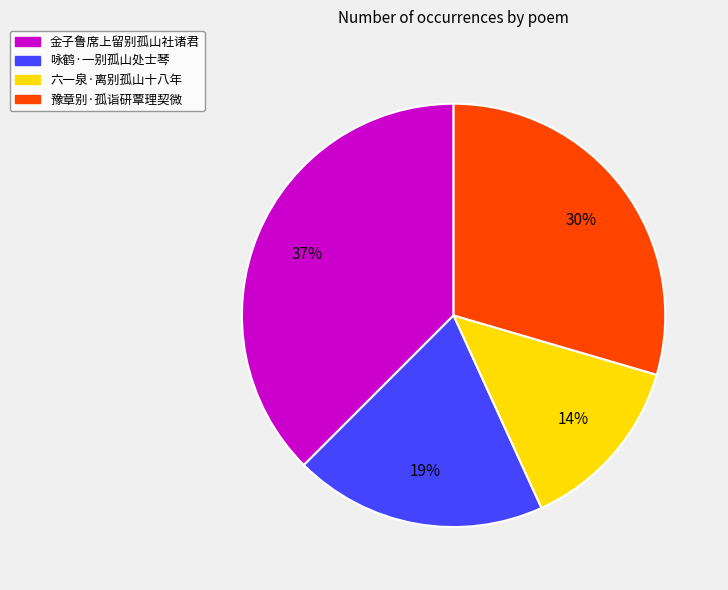

Is the sum of 豫章别·孤诣研覃理契微 and 咏鹤·一别孤山处士琴 greater than half?

No